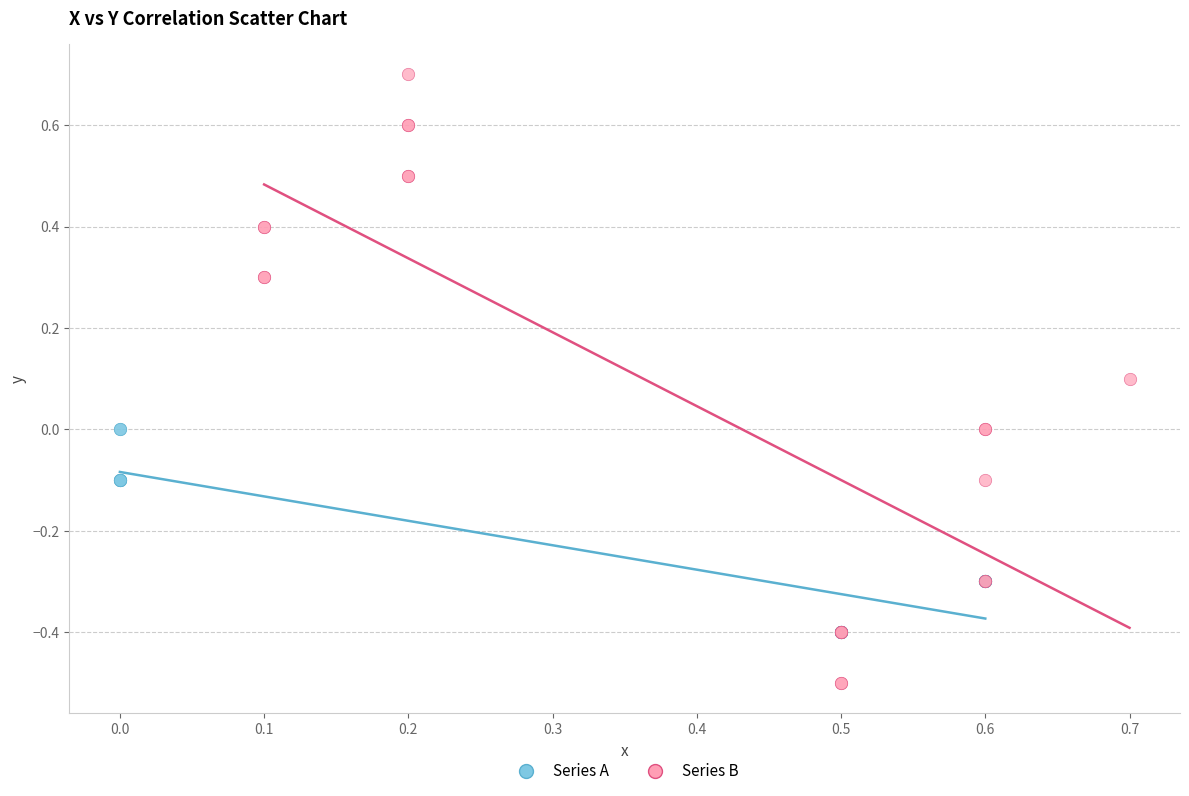

Which series reaches the minimum Y coordinate?

Series B